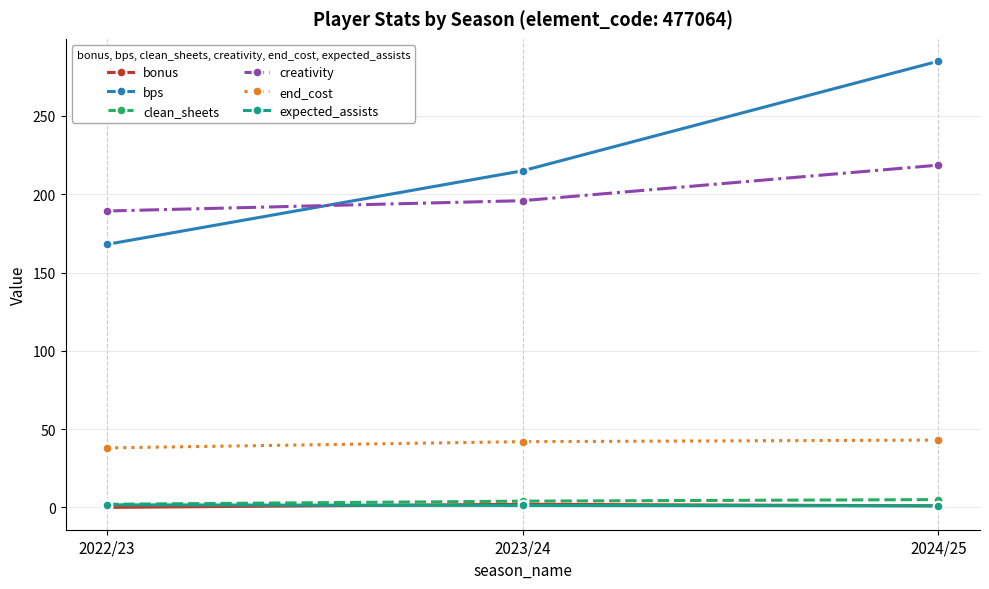

What is the label of the 1st point from the right?

2024/25